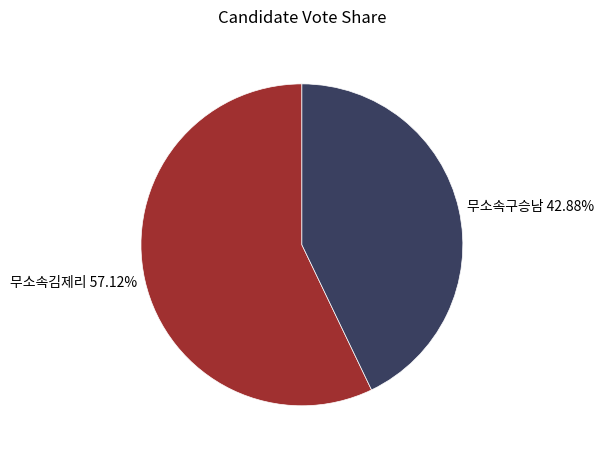

What percentage do 무소속구승남 and 무소속김제리 together represent?

100.0%